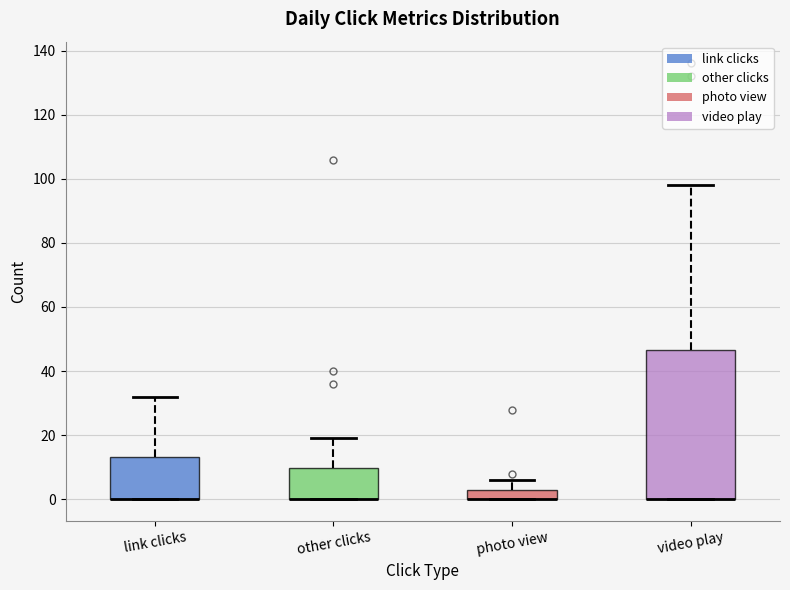

Where is the lower edge of the box for photo view on the y-axis? The values are not printed on the chart, so give them approximately, as read against the axis.

0